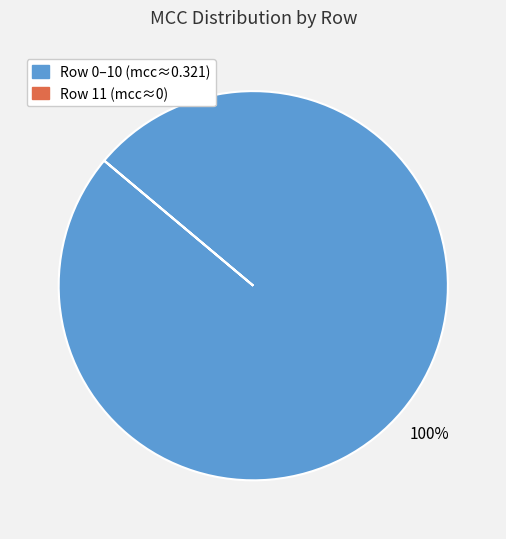

To the nearest percent, what is the difference between the largest and smallest slice percentages?

100%